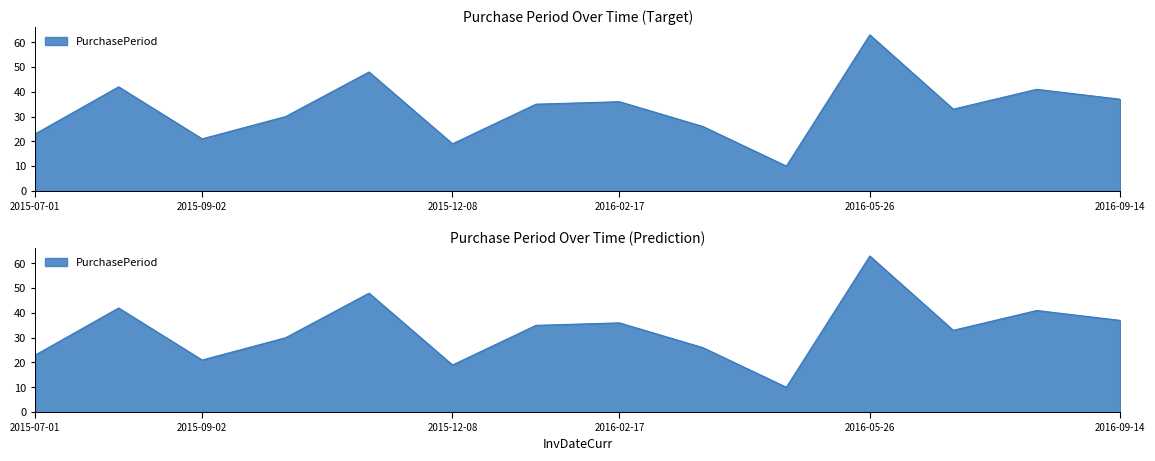

At which label is the value closest to 36?

2016-02-17